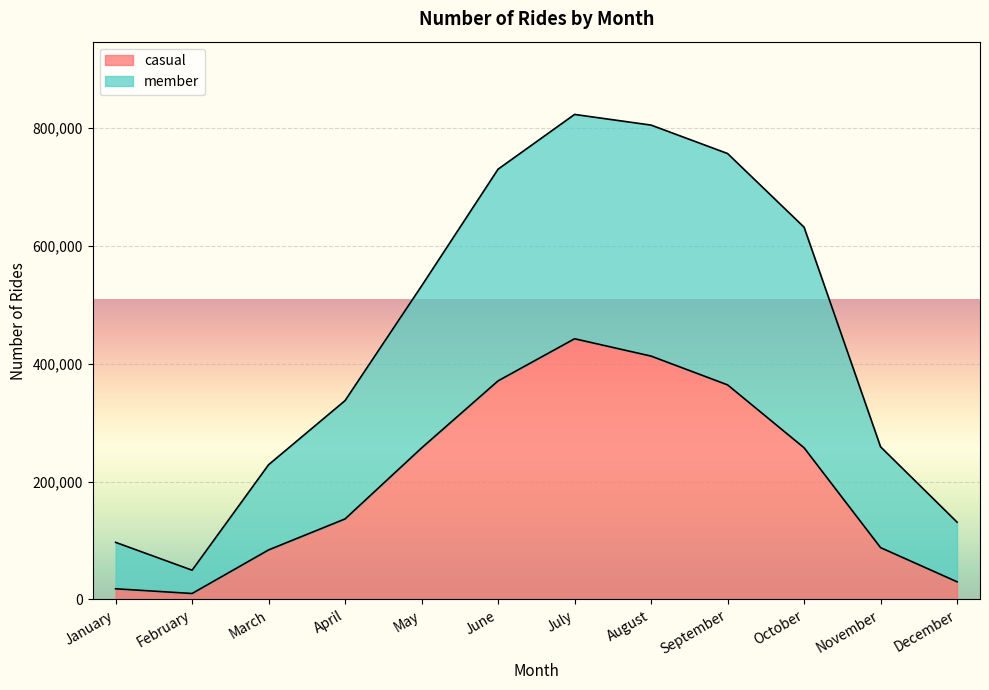

At how many categories does at least one series exceed 316520?

7